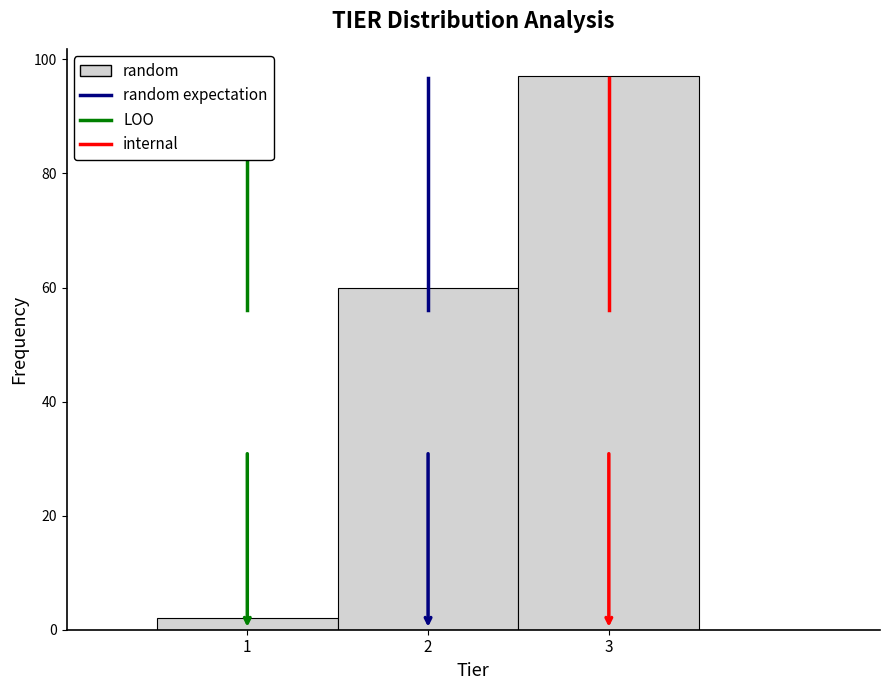

What is the height of the bar covering 0.5 to 1.5 on the x-axis? The values are not printed on the chart, so give them approximately, as read against the axis.

2